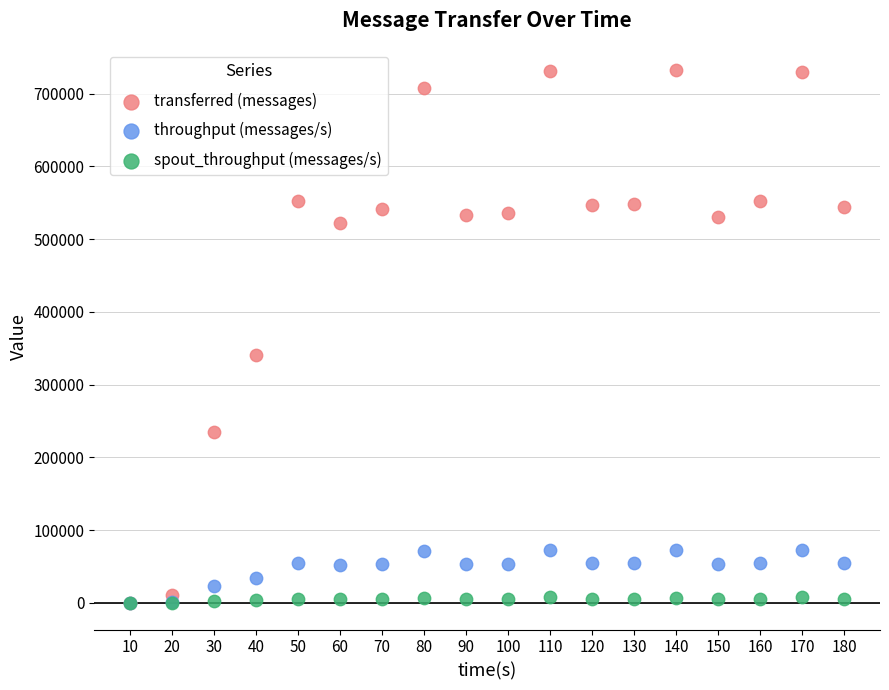

In the transferred (messages) series, what Y value is closest to 366020?

340600